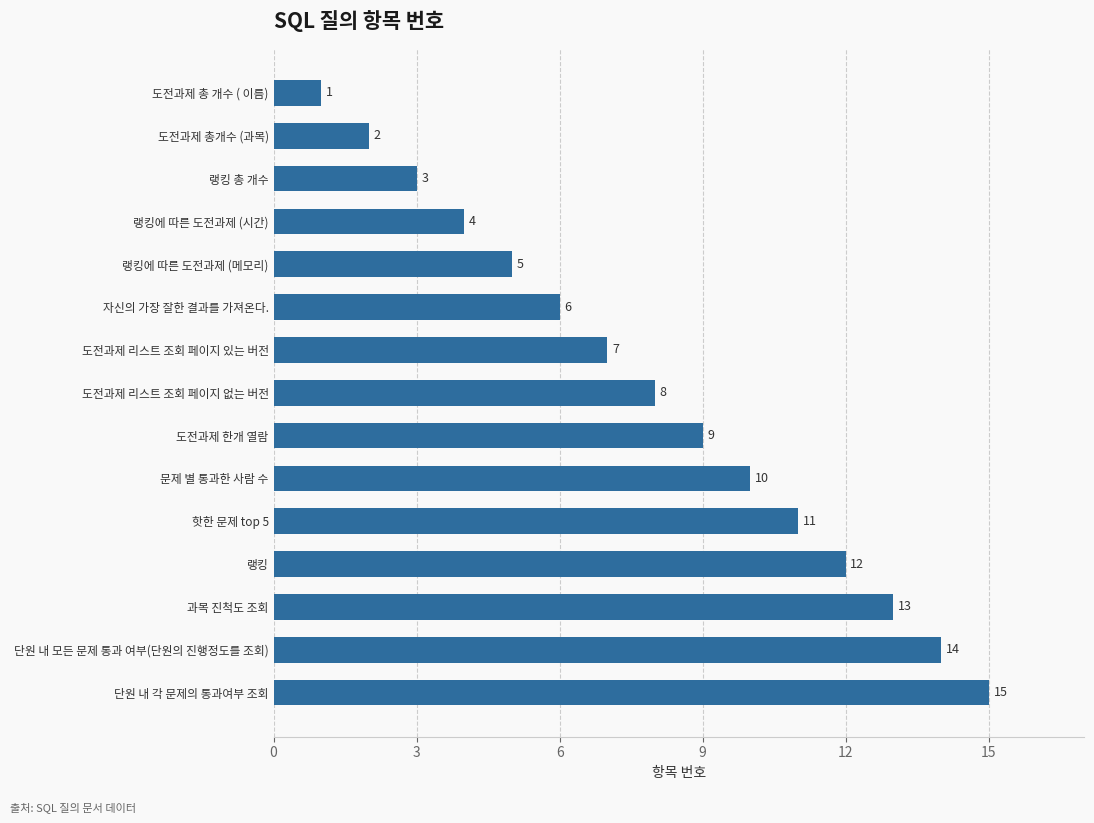

Does the chart contain stacked bars?

No